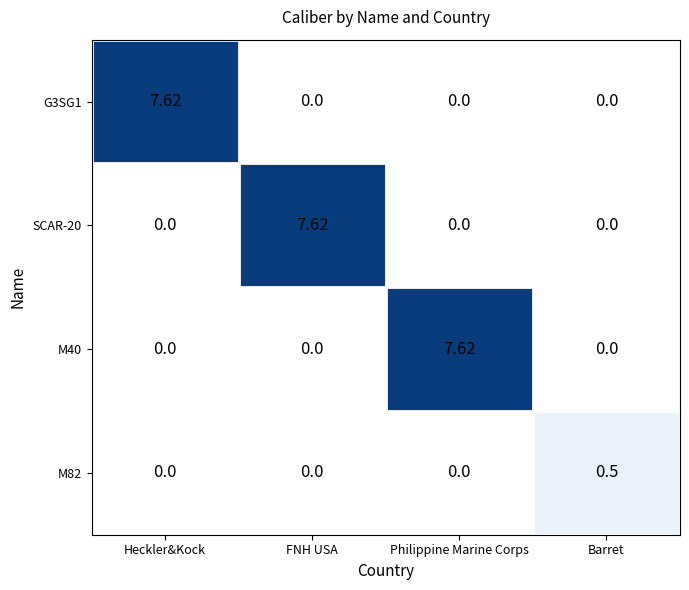

Is the value of M82 at Barret greater than the value of M40 at Philippine Marine Corps?

No